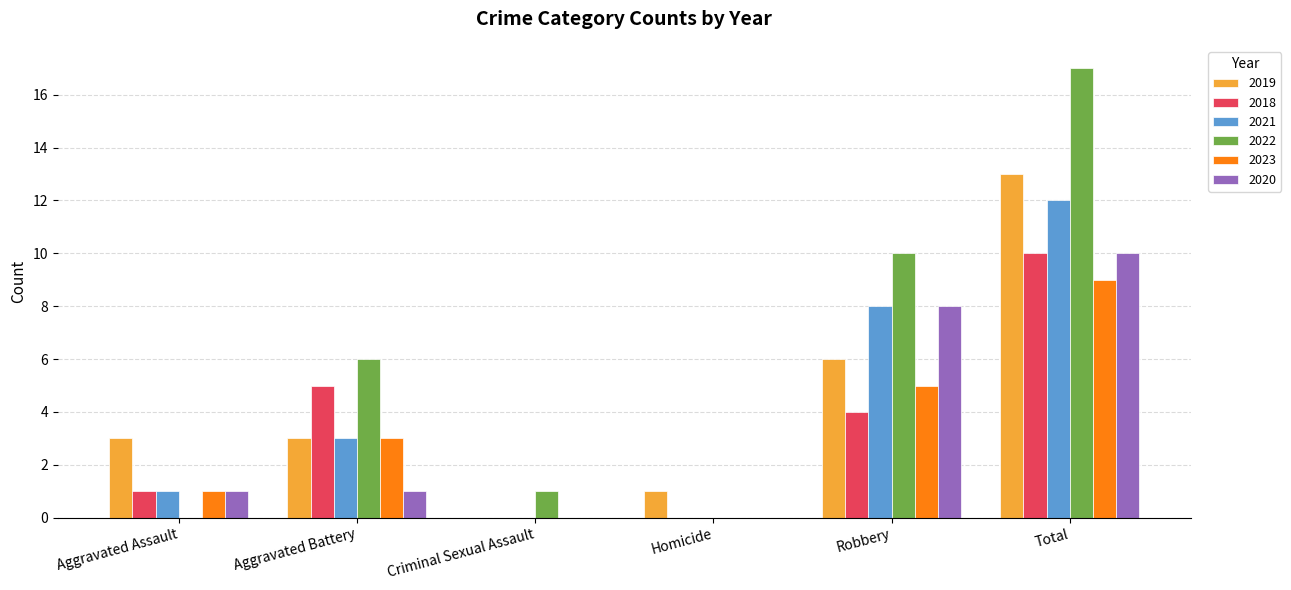

How many series are shown in this chart?

6